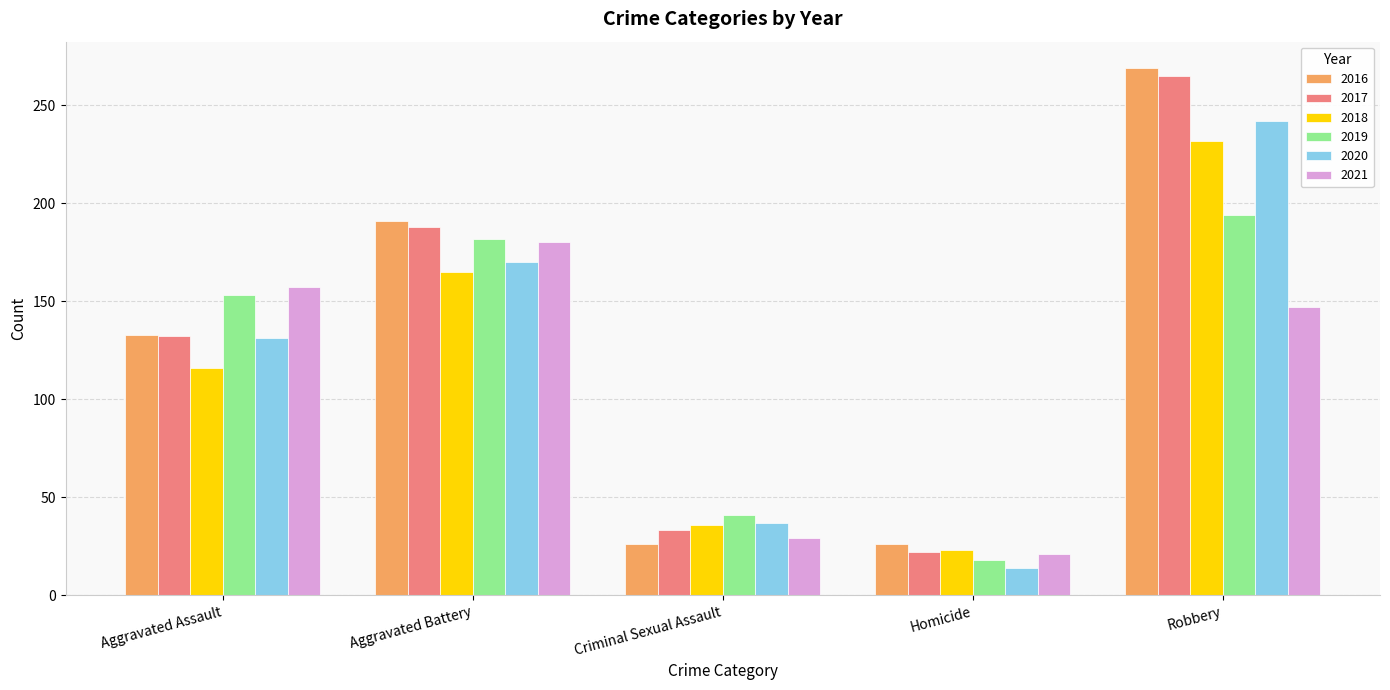

What is the total value across all series at Aggravated Assault?

822